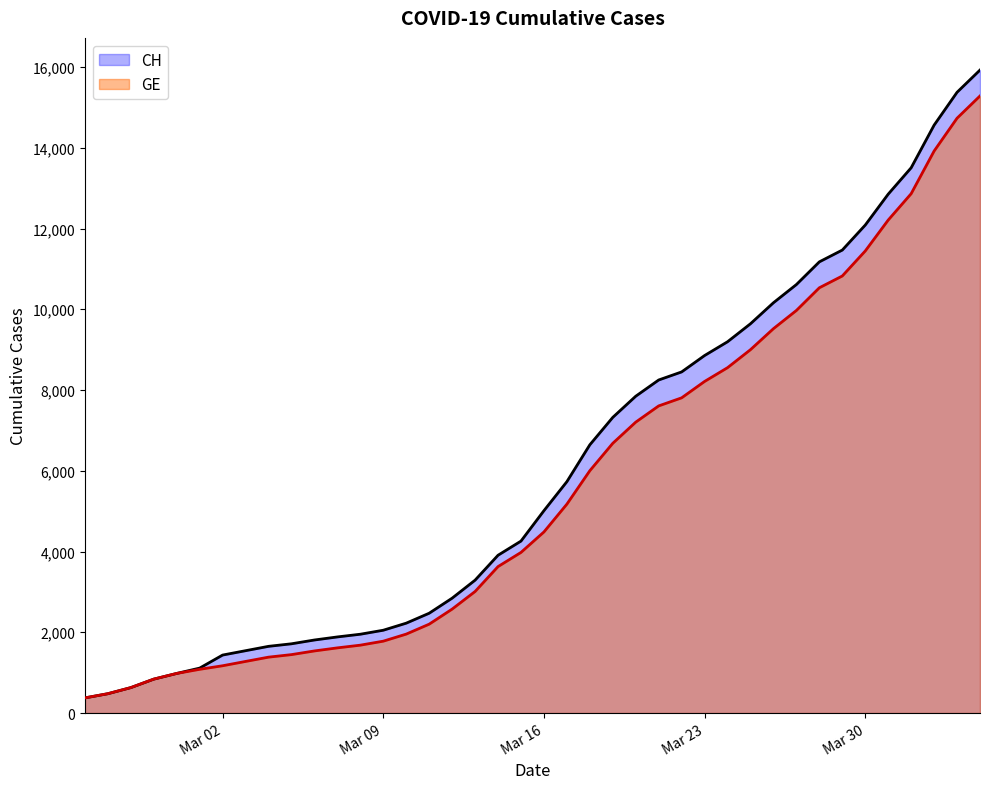

Rank the series at Mar 16 from highest to lowest value.

CH, GE